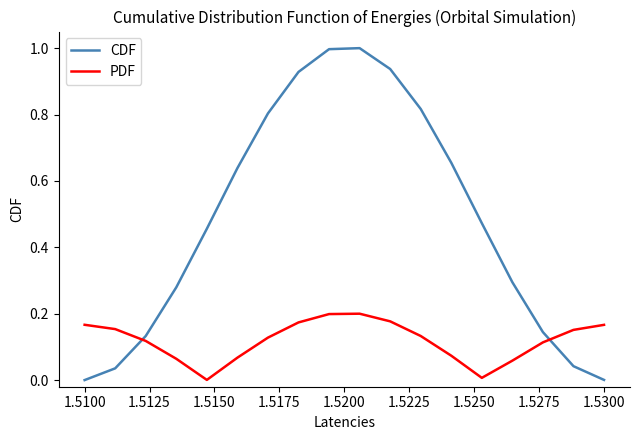

Rank the series by their maximum value, from lowest to highest.

PDF, CDF